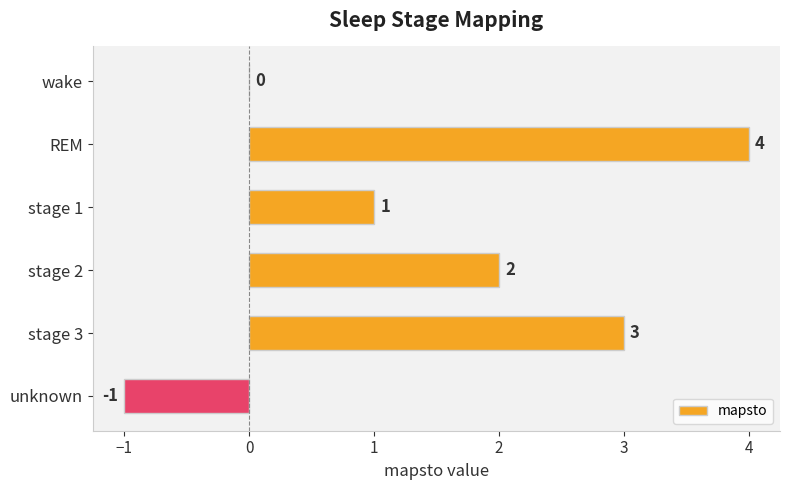

Reading top to bottom, extract all data points from this chart.

wake=0	REM=4	stage 1=1	stage 2=2	stage 3=3	unknown=-1